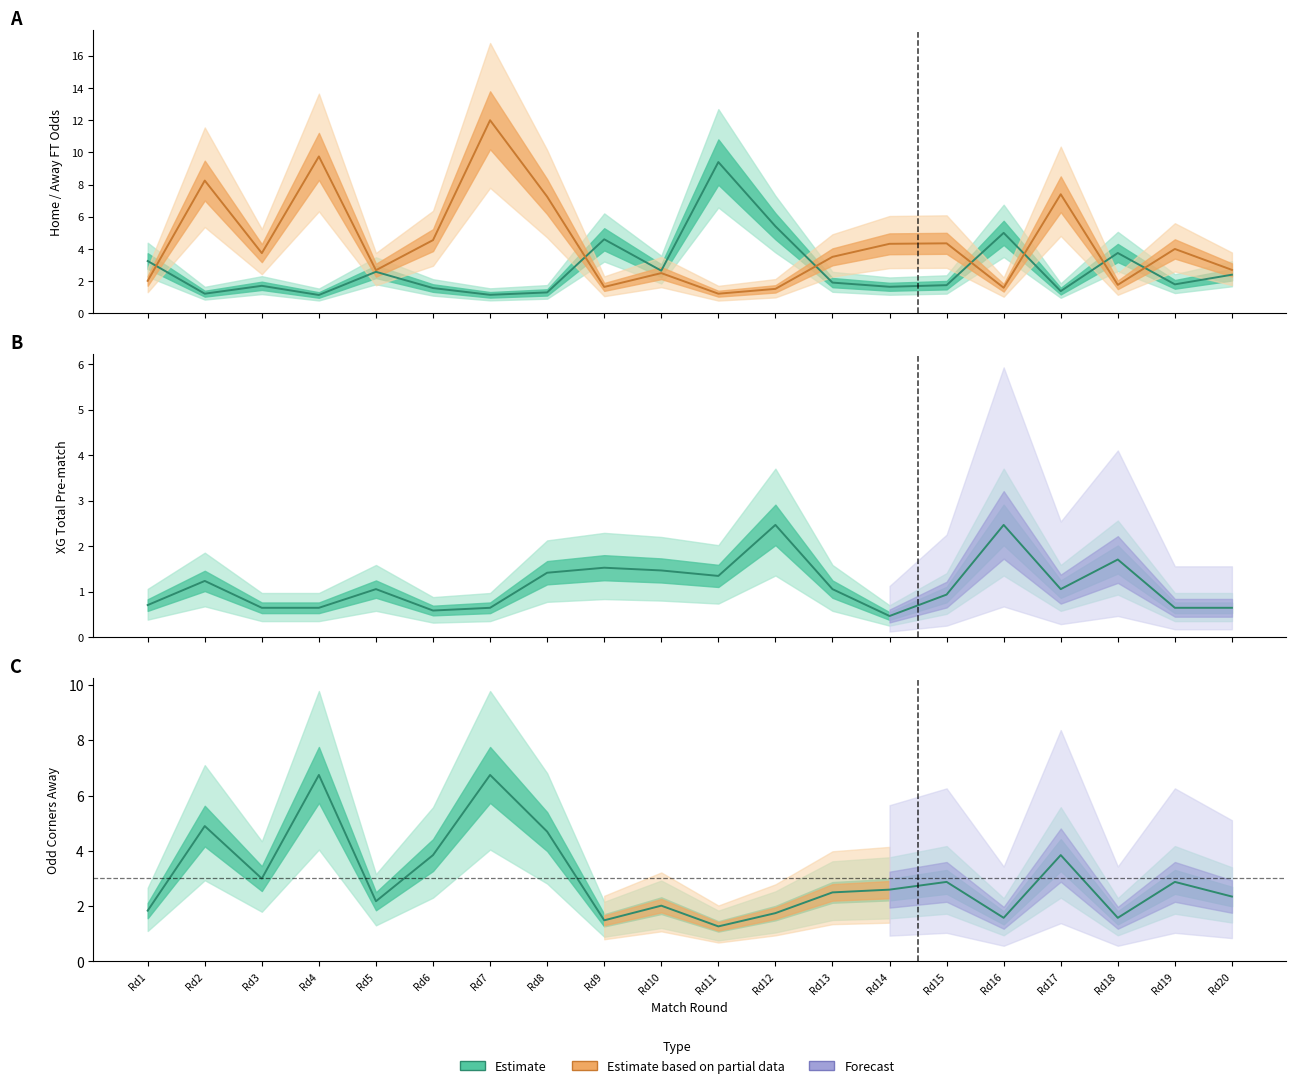

Which series has the largest total across all categories?

Odd_A_FT (Partial)